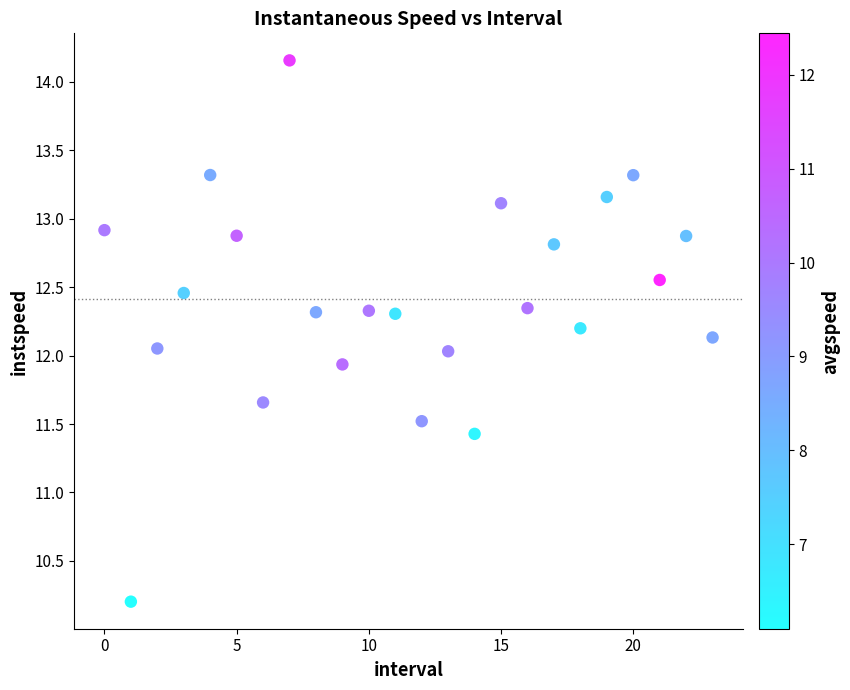

What is the range of Y values (max minus min)?

4.0